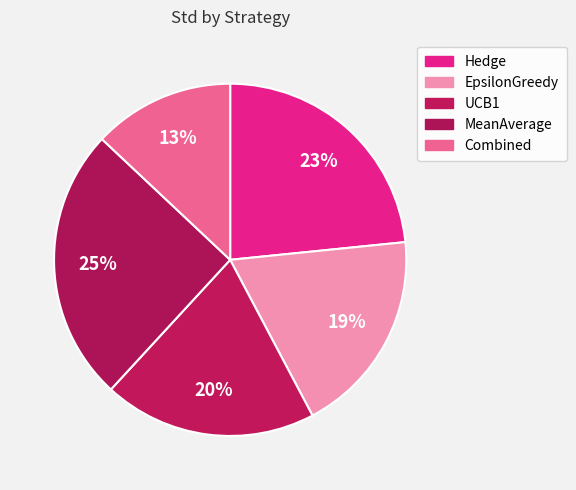

Combined, what portion of the pie is MeanAverage and EpsilonGreedy?

44.0%